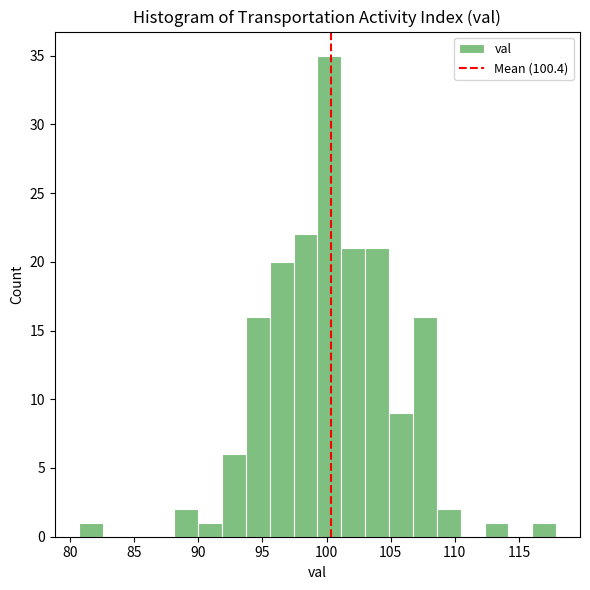

Read against the x-axis, roughly where is the centre of the tallest bar?

100.0